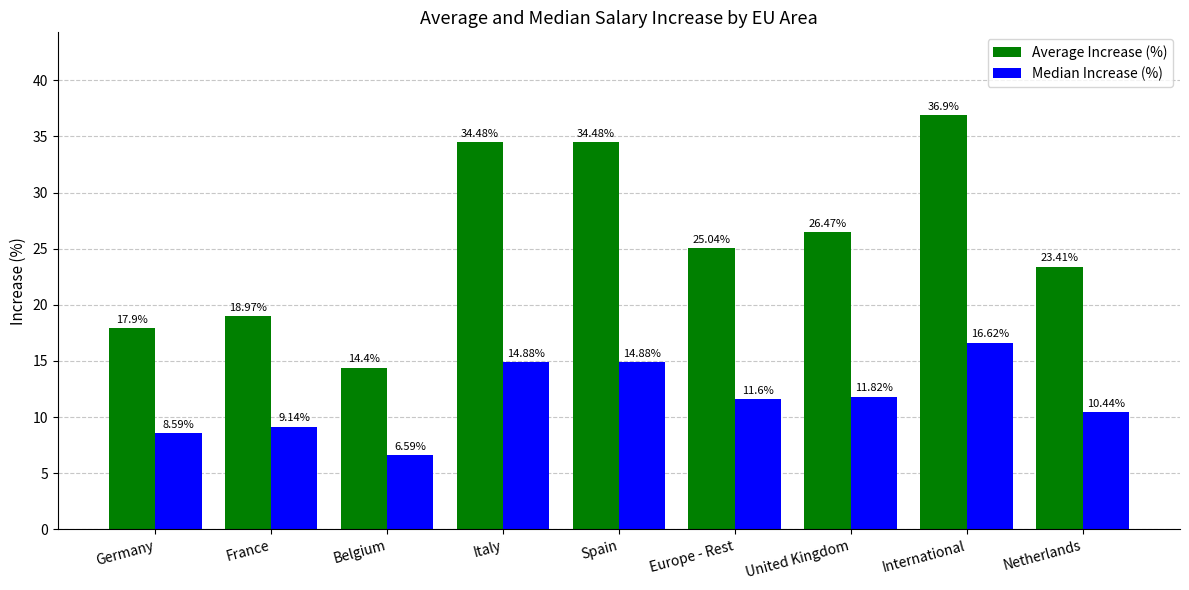

What is the maximum value shown in the chart?

36.9